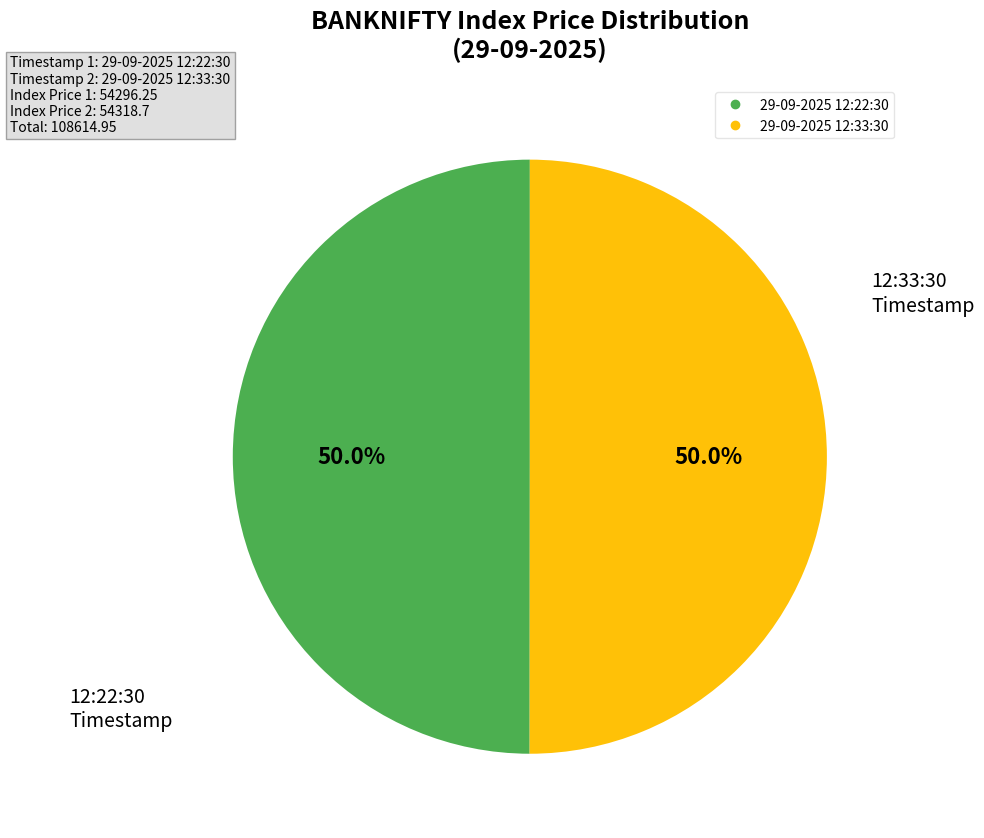

What is the total percentage of 29-09-2025 12:22:30 and 29-09-2025 12:33:30?

100.0%